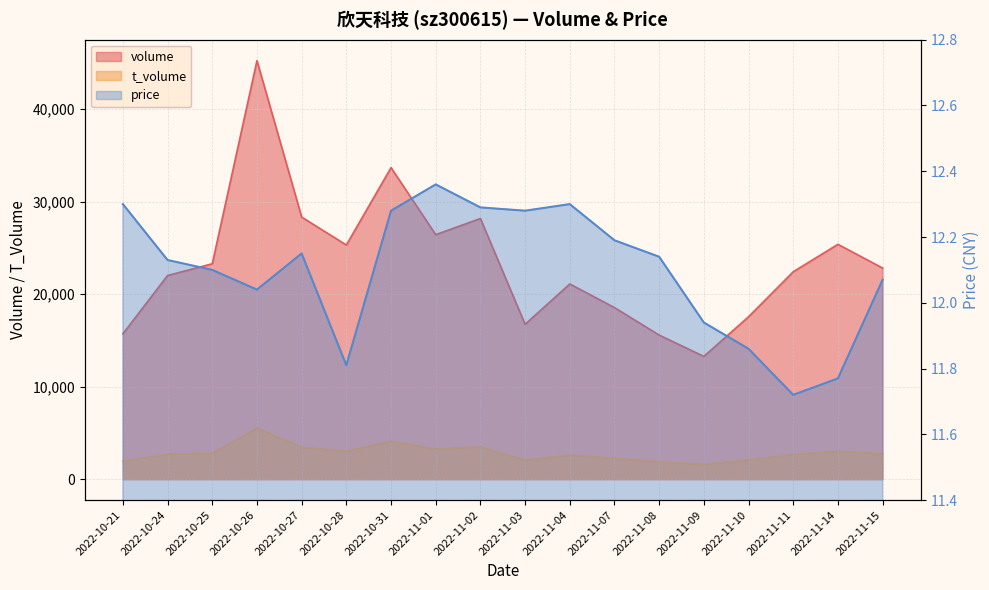

At which category does the chart reach its peak across all series?

2022-10-26